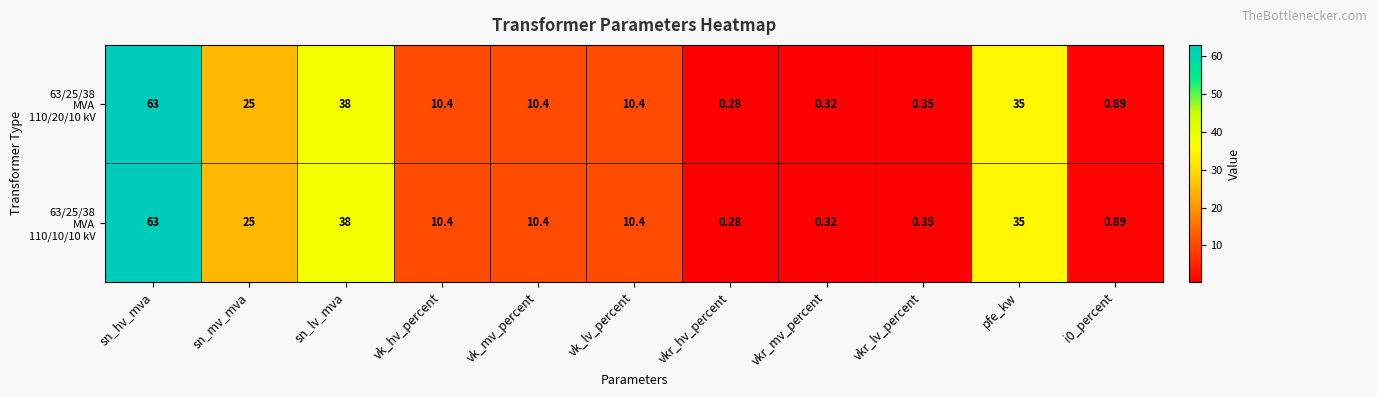

Which category has the highest value across all series?

sn_hv_mva